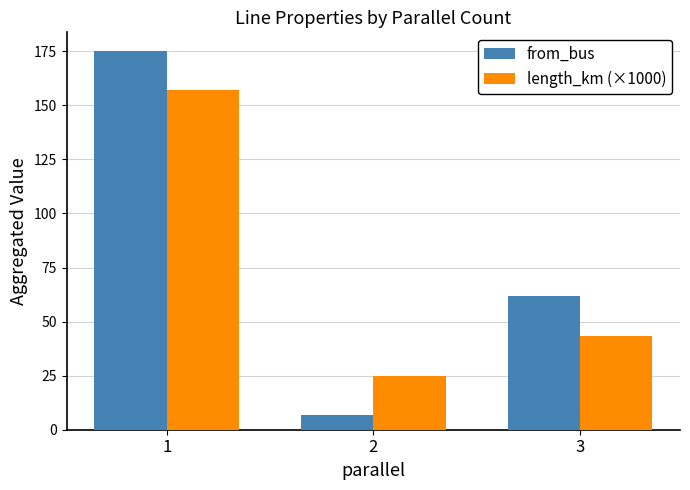

True or false: length_km (×1000) has a value of 24.6 at 2.

True